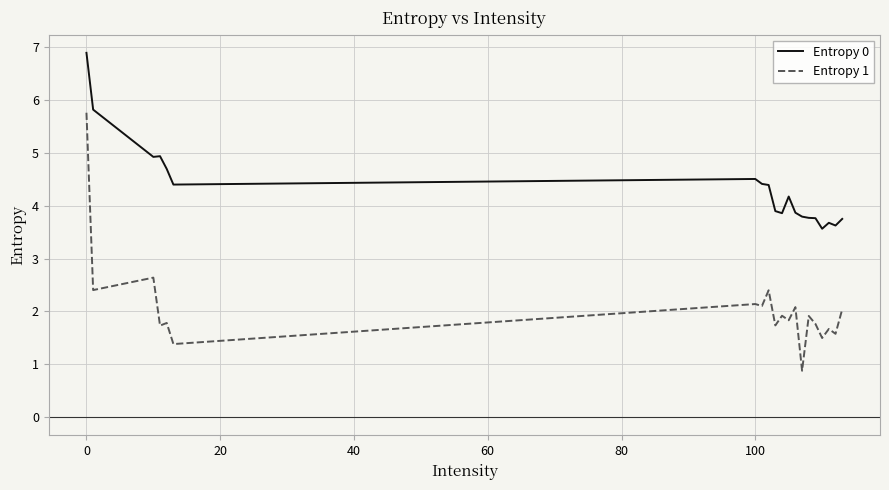

What are all the series names shown in the legend?

Entropy 0, Entropy 1